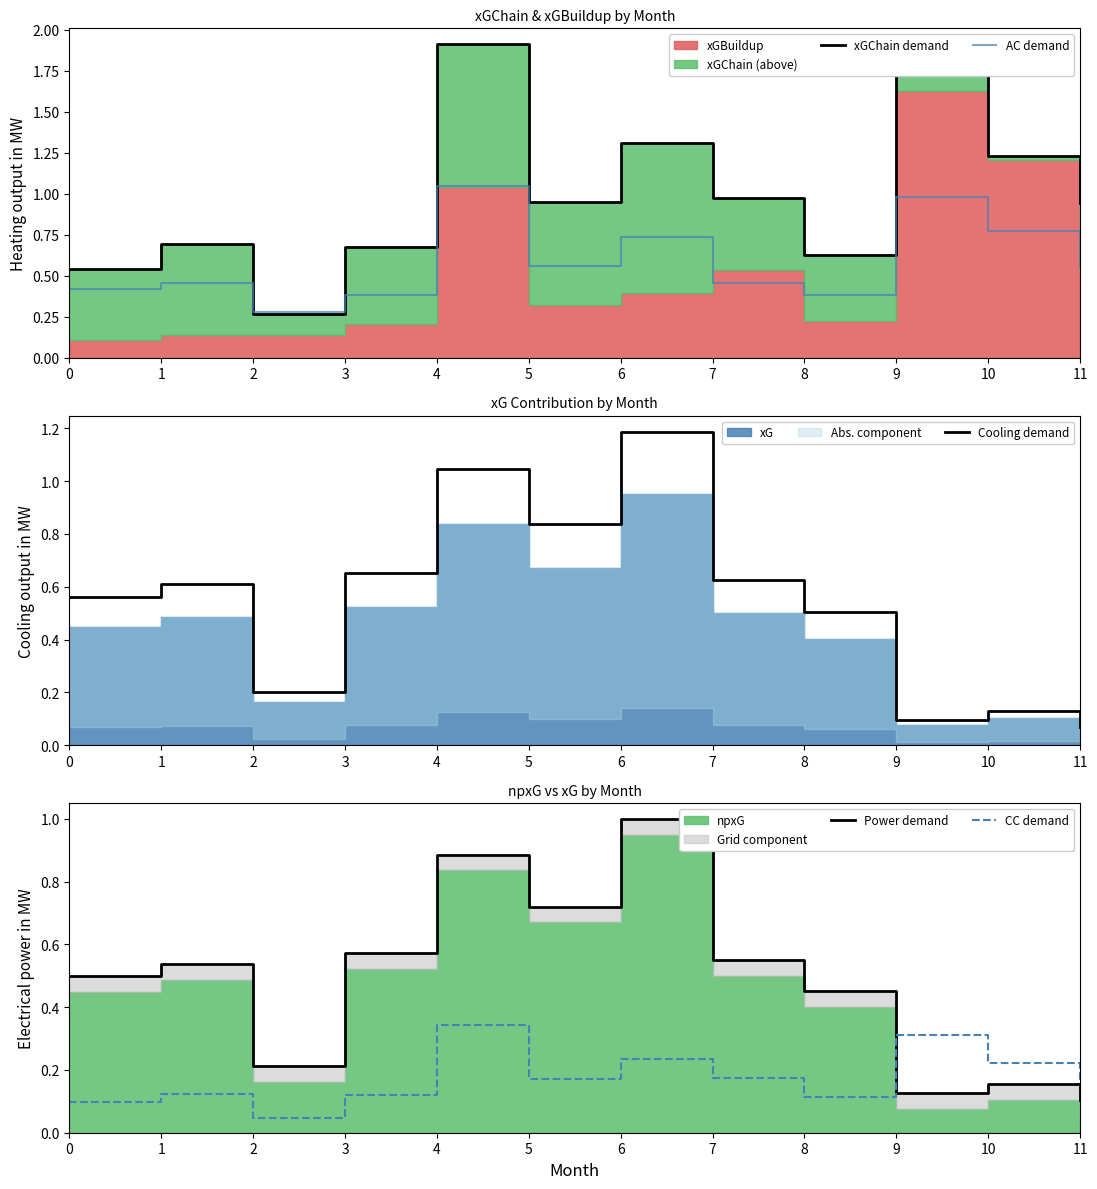

True or false: xGChain demand has a value of 3.0 at 4.

False